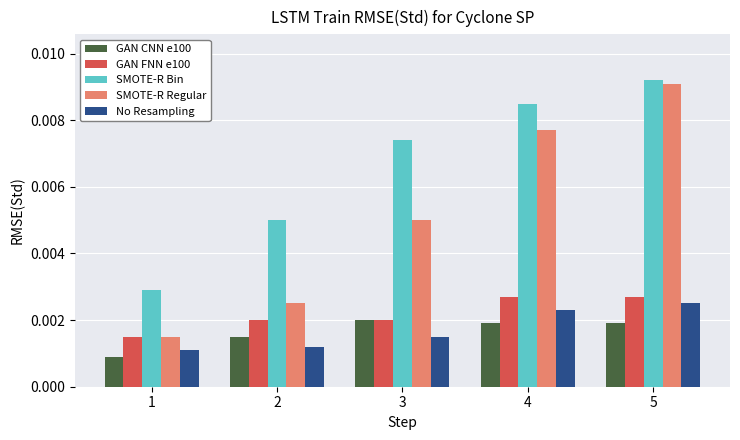

Which series has the largest range (max minus min)?

SMOTE-R Regular